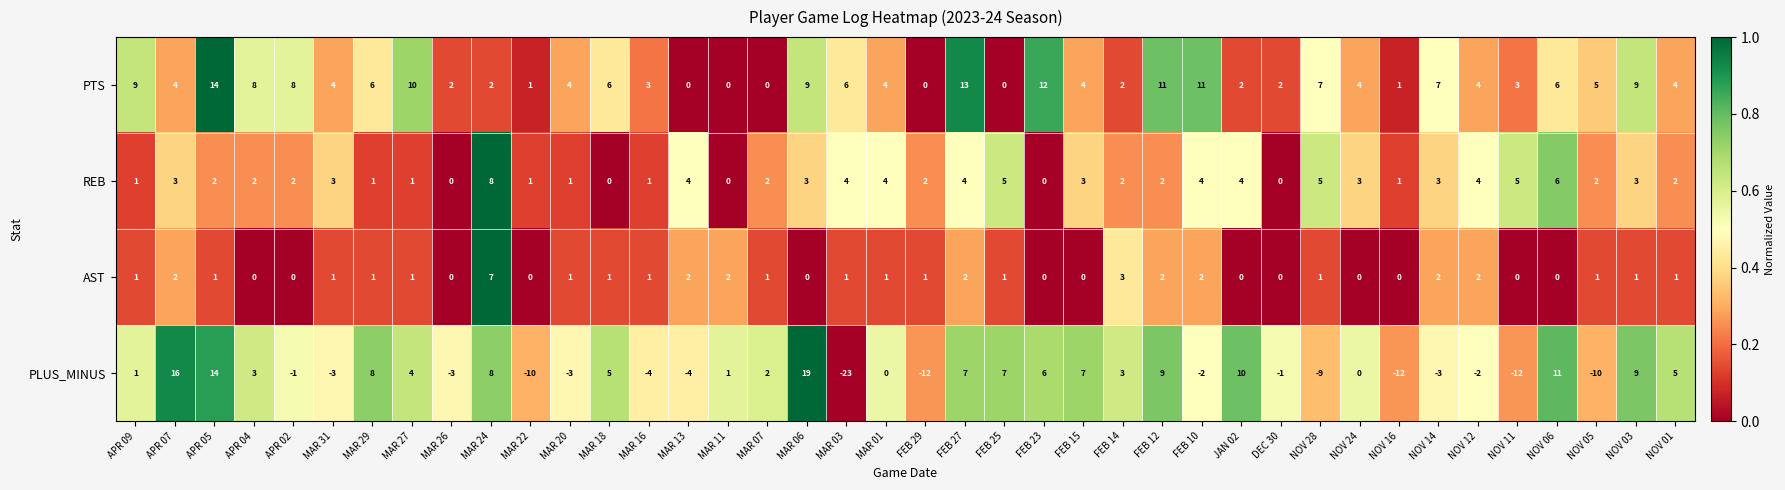

Rank the series by their maximum value, from lowest to highest.

AST, REB, PTS, PLUS_MINUS